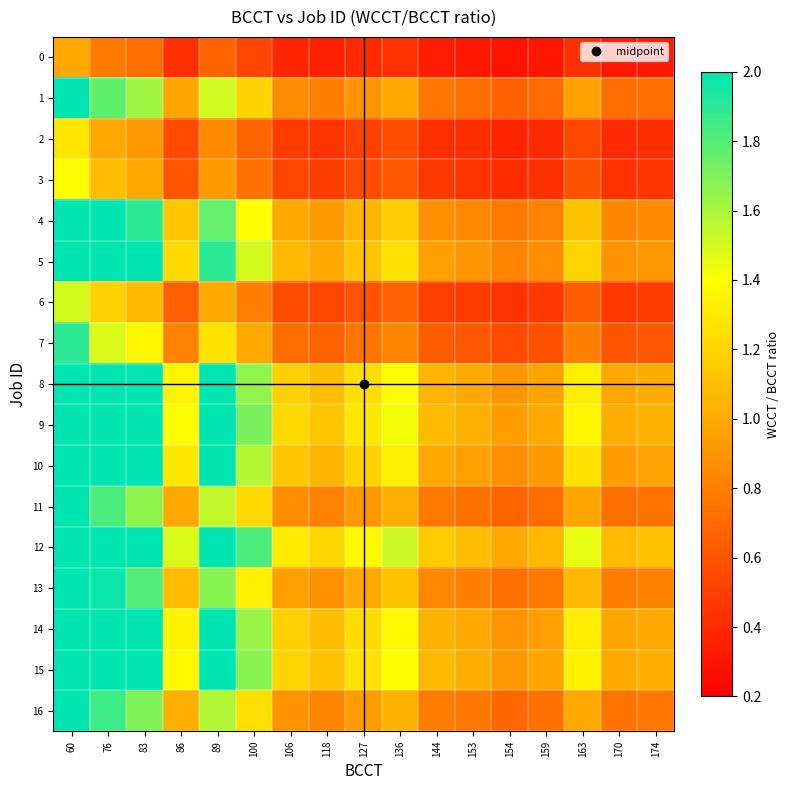

Reading left to right, transcribe all the data shown in this chart.

0: 60=1.0	76=0.8	83=0.7	86=0.4	89=0.7	100=0.5	106=0.4	118=0.4	127=0.4	136=0.4	144=0.3	153=0.3	154=0.3	159=0.3	163=0.4	170=0.3	174=0.3
1: 60=2.3	76=1.8	83=1.6	86=1.0	89=1.5	100=1.2	106=0.9	118=0.8	127=0.9	136=1.0	144=0.8	153=0.7	154=0.7	159=0.7	163=1.0	170=0.7	174=0.7
2: 60=1.3	76=1.0	83=0.9	86=0.6	89=0.9	100=0.7	106=0.5	118=0.4	127=0.5	136=0.6	144=0.4	153=0.4	154=0.4	159=0.4	163=0.5	170=0.4	174=0.4
3: 60=1.4	76=1.1	83=1.0	86=0.6	89=0.9	100=0.7	106=0.5	118=0.5	127=0.6	136=0.6	144=0.5	153=0.4	154=0.4	159=0.4	163=0.6	170=0.4	174=0.4
4: 60=2.6	76=2.1	83=1.9	86=1.1	89=1.8	100=1.4	106=1.0	118=0.9	127=1.1	136=1.2	144=0.9	153=0.8	154=0.8	159=0.8	163=1.1	170=0.8	174=0.9
5: 60=2.8	76=2.2	83=2.0	86=1.2	89=1.9	100=1.5	106=1.1	118=1.0	127=1.1	136=1.3	144=1.0	153=0.9	154=0.8	159=0.9	163=1.2	170=0.9	174=0.9
6: 60=1.5	76=1.2	83=1.1	86=0.6	89=1.0	100=0.8	106=0.6	118=0.5	127=0.6	136=0.7	144=0.5	153=0.5	154=0.4	159=0.5	163=0.6	170=0.5	174=0.5
7: 60=1.9	76=1.5	83=1.4	86=0.8	89=1.3	100=1.0	106=0.7	118=0.7	127=0.8	136=0.8	144=0.6	153=0.6	154=0.5	159=0.6	163=0.8	170=0.6	174=0.6
8: 60=3.1	76=2.5	83=2.2	86=1.4	89=2.1	100=1.7	106=1.2	118=1.1	127=1.2	136=1.4	144=1.0	153=1.0	154=0.9	159=1.0	163=1.3	170=1.0	174=1.0
9: 60=3.2	76=2.5	83=2.3	86=1.4	89=2.2	100=1.7	106=1.2	118=1.1	127=1.3	136=1.4	144=1.1	153=1.0	154=0.9	159=1.0	163=1.4	170=1.0	174=1.0
10: 60=3.0	76=2.3	83=2.1	86=1.3	89=2.0	100=1.6	106=1.1	118=1.1	127=1.2	136=1.3	144=1.0	153=1.0	154=0.9	159=0.9	163=1.3	170=0.9	174=1.0
11: 60=2.3	76=1.8	83=1.7	86=1.0	89=1.5	100=1.2	106=0.9	118=0.8	127=0.9	136=1.0	144=0.8	153=0.7	154=0.7	159=0.7	163=1.0	170=0.7	174=0.7
12: 60=3.4	76=2.7	83=2.5	86=1.5	89=2.3	100=1.8	106=1.3	118=1.2	127=1.4	136=1.5	144=1.2	153=1.1	154=1.0	159=1.1	163=1.5	170=1.1	174=1.1
13: 60=2.5	76=2.0	83=1.8	86=1.1	89=1.7	100=1.3	106=1.0	118=0.9	127=1.0	136=1.1	144=0.8	153=0.8	154=0.7	159=0.8	163=1.1	170=0.8	174=0.8
14: 60=3.1	76=2.4	83=2.2	86=1.3	89=2.1	100=1.6	106=1.2	118=1.1	127=1.2	136=1.4	144=1.0	153=1.0	154=0.9	159=1.0	163=1.3	170=1.0	174=1.0
15: 60=3.2	76=2.5	83=2.3	86=1.4	89=2.1	100=1.7	106=1.2	118=1.1	127=1.3	136=1.4	144=1.1	153=1.0	154=0.9	159=1.0	163=1.3	170=1.0	174=1.0
16: 60=2.4	76=1.9	83=1.7	86=1.0	89=1.6	100=1.2	106=0.9	118=0.8	127=0.9	136=1.0	144=0.8	153=0.8	154=0.7	159=0.7	163=1.0	170=0.7	174=0.8